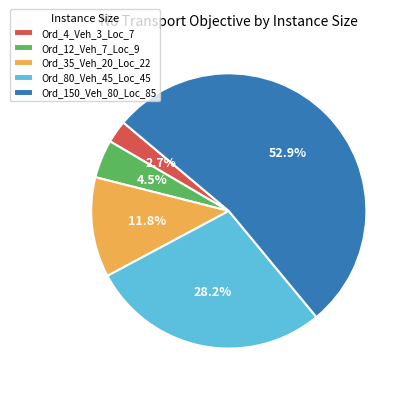

True or false: Ord_35_Veh_20_Loc_22 accounts for 12% of the total.

True